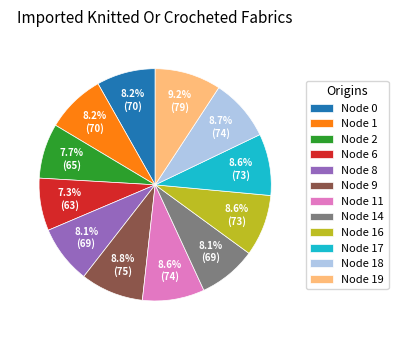

Count the number of slices in the pie.

12